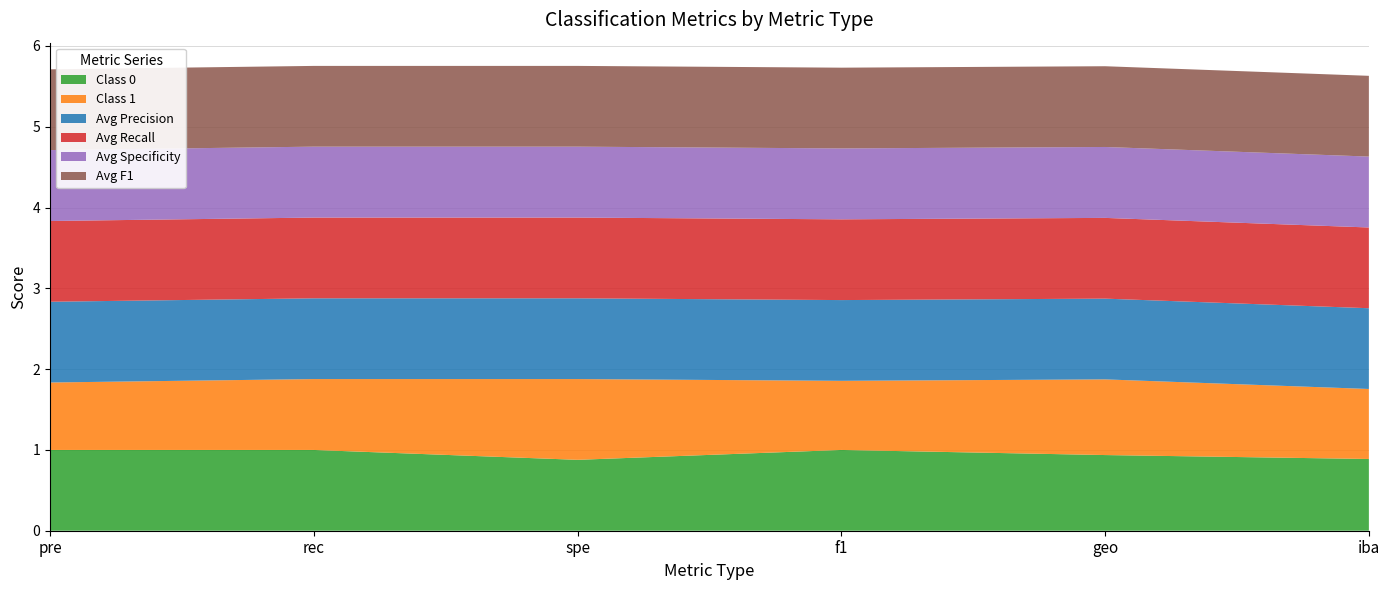

Reading left to right, extract all data points from this chart.

Class 0: pre=1.0	rec=1.0	spe=0.9	f1=1.0	geo=0.9	iba=0.9
Class 1: pre=0.8	rec=0.9	spe=1.0	f1=0.9	geo=0.9	iba=0.9
Avg Precision: pre=1.0	rec=1.0	spe=1.0	f1=1.0	geo=1.0	iba=1.0
Avg Recall: pre=1.0	rec=1.0	spe=1.0	f1=1.0	geo=1.0	iba=1.0
Avg Specificity: pre=0.9	rec=0.9	spe=0.9	f1=0.9	geo=0.9	iba=0.9
Avg F1: pre=1.0	rec=1.0	spe=1.0	f1=1.0	geo=1.0	iba=1.0